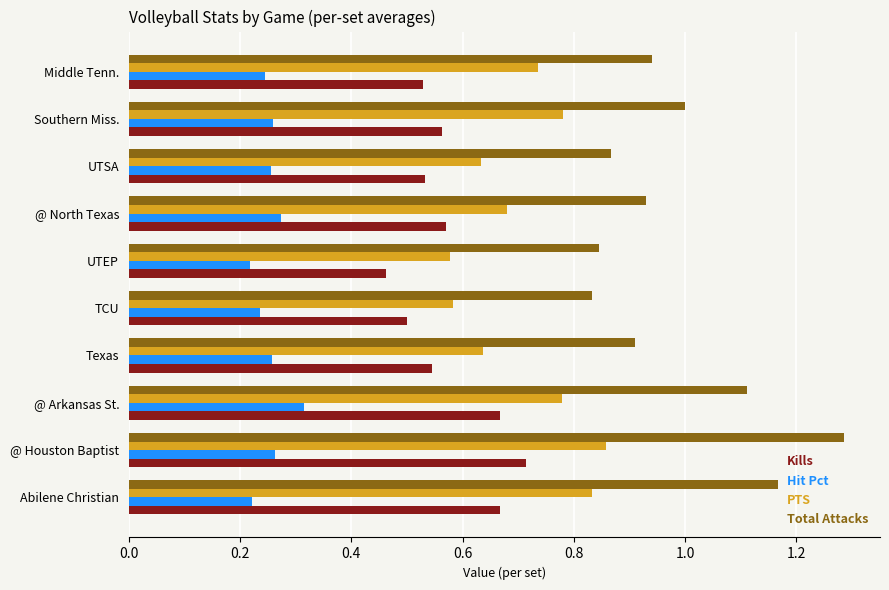

What is the total value across all series at @ Houston Baptist?

3.1